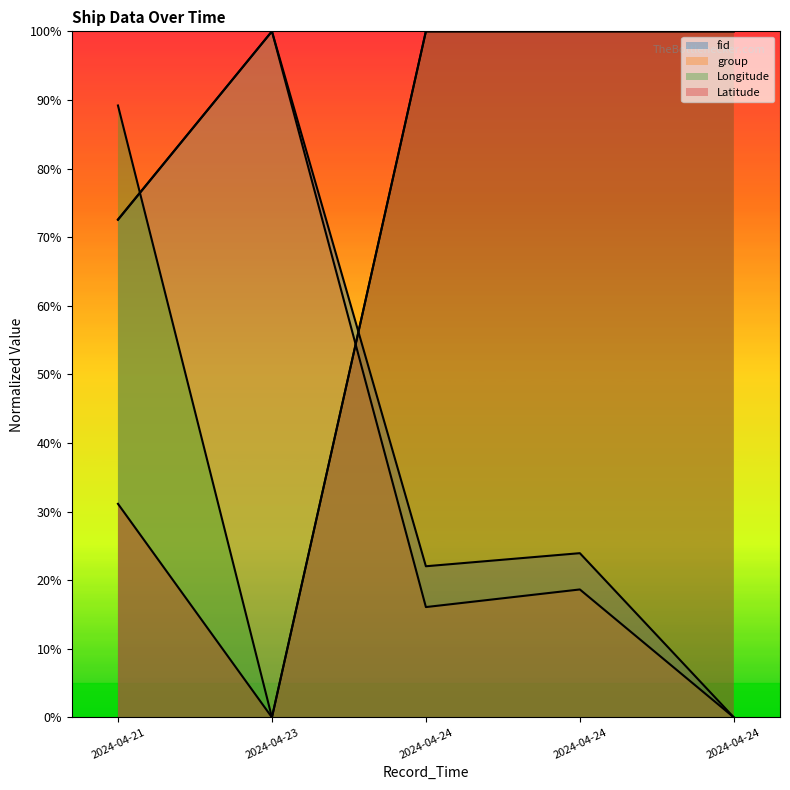

True or false: Latitude has a value of 0.6 at 2024-04-24.

False